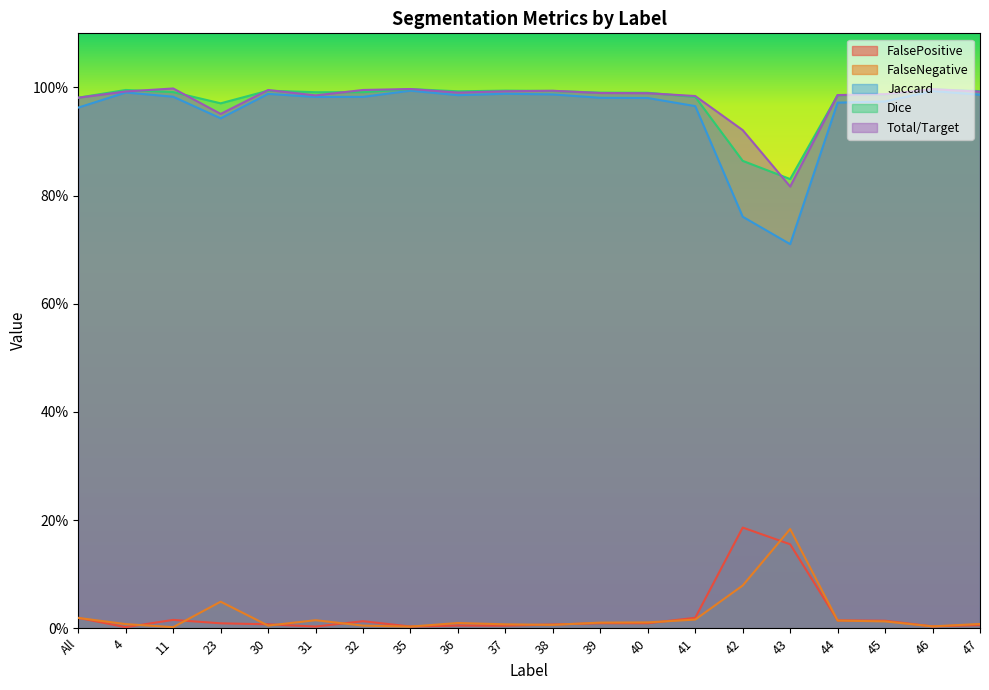

The FalseNegative series shows 0.0 at 30. True or false?

False